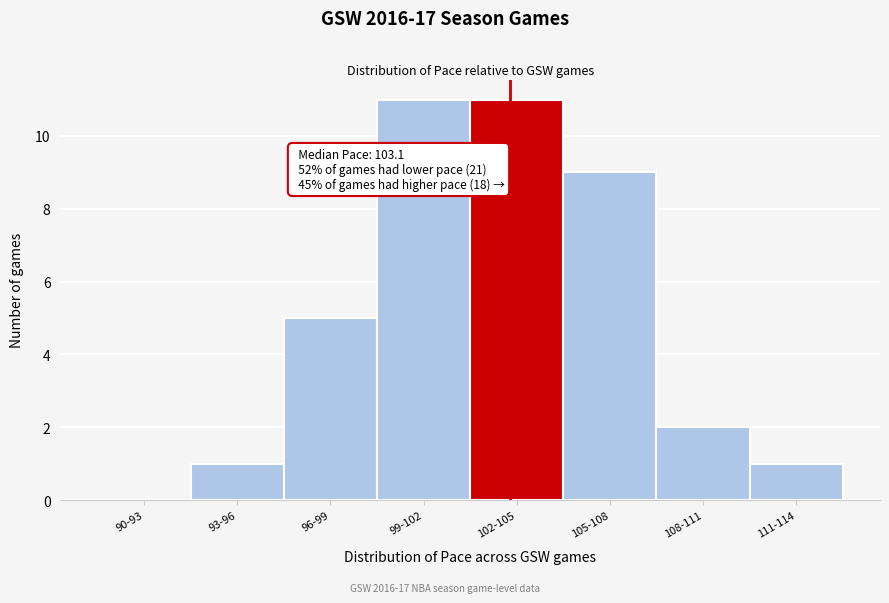

Reading left to right, list all the values displayed in this chart.

90-93=0	93-96=1	96-99=5	99-102=11	102-105=11	105-108=9	108-111=2	111-114=1